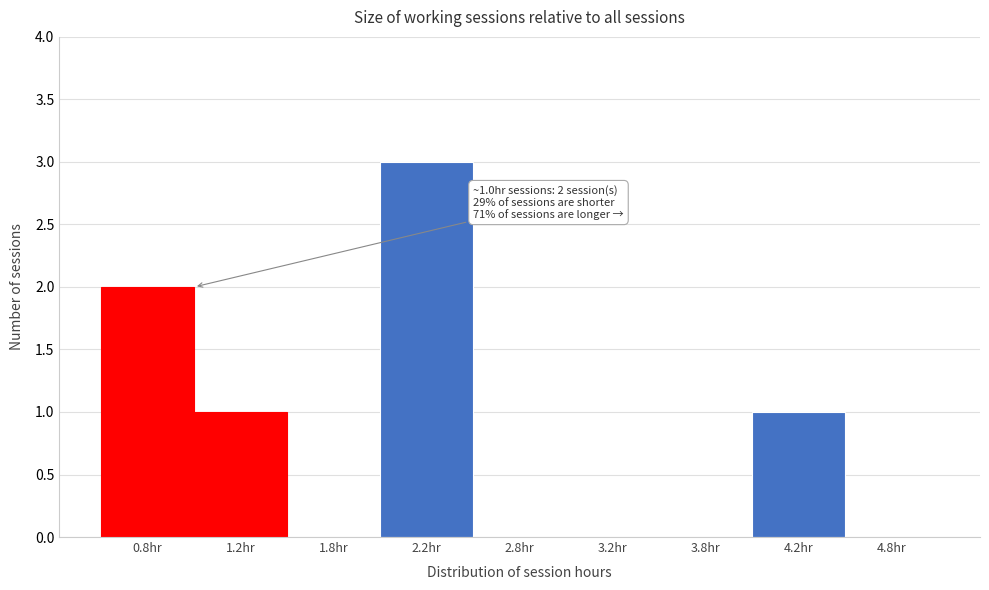

Reading left to right, what are all the values shown in this chart?

0.8hr=2	1.2hr=1	1.8hr=0	2.2hr=3	2.8hr=0	3.2hr=0	3.8hr=0	4.2hr=1	4.8hr=0